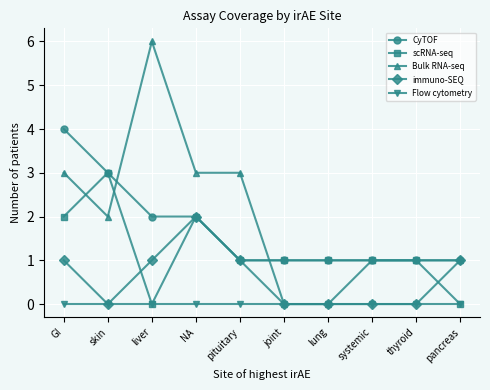

What are all the series names shown in the legend?

CyTOF, scRNA-seq, Bulk RNA-seq, immuno-SEQ, Flow cytometry